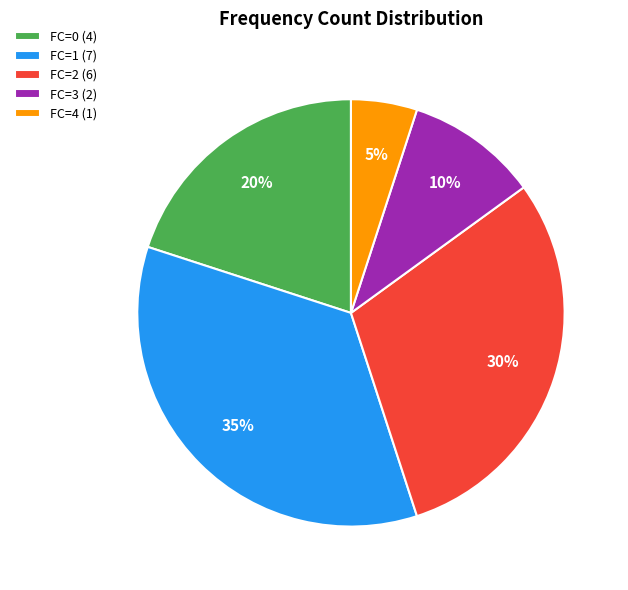

Is there any slice that represents more than half of the pie?

No